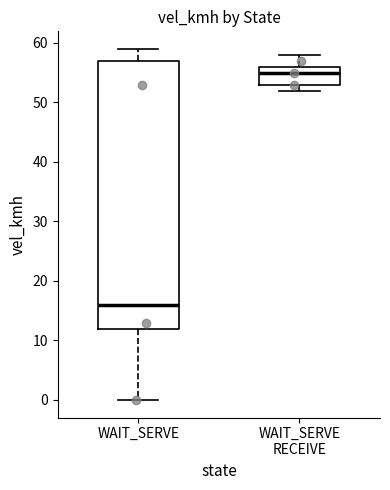

Where is the lower edge of the box for WAIT_SERVE on the y-axis? The values are not printed on the chart, so give them approximately, as read against the axis.

12